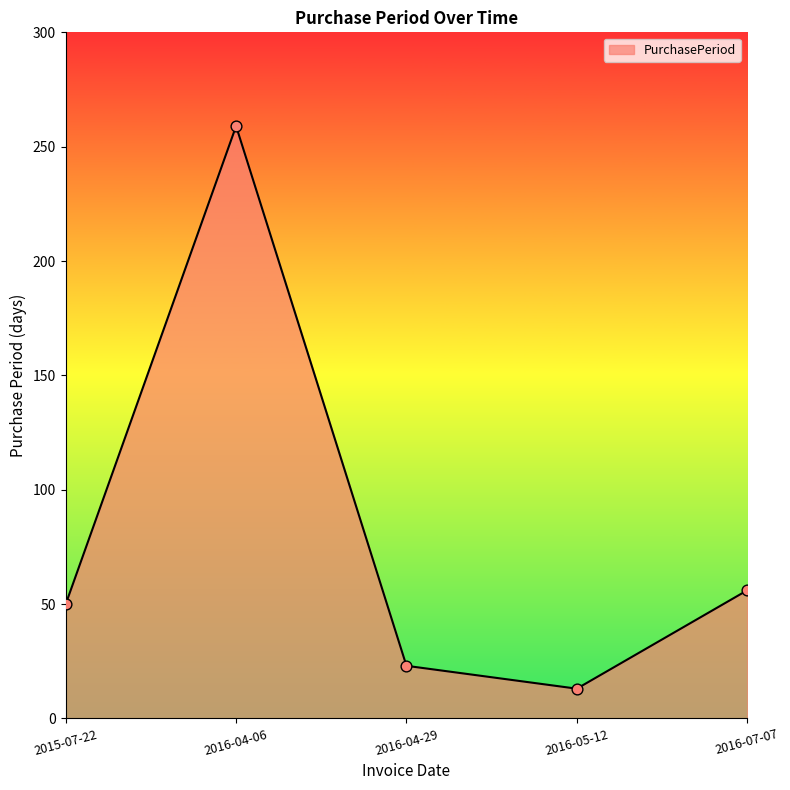

Which has a higher value, 2015-07-22 or 2016-04-06?

2016-04-06